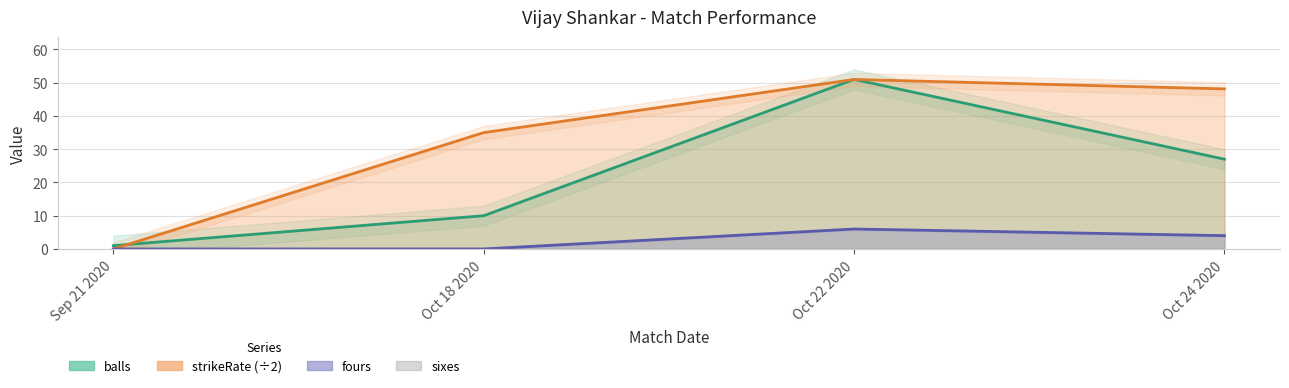

What is the total value across all series at Oct 18 2020?

45.0